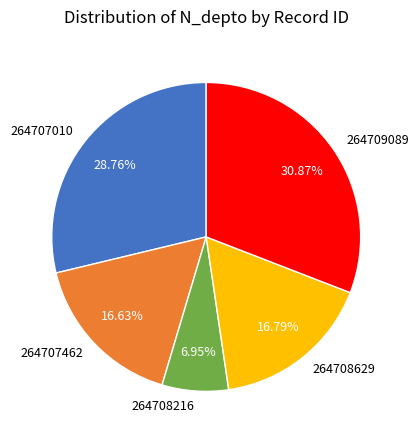

Count the number of slices in the pie.

5